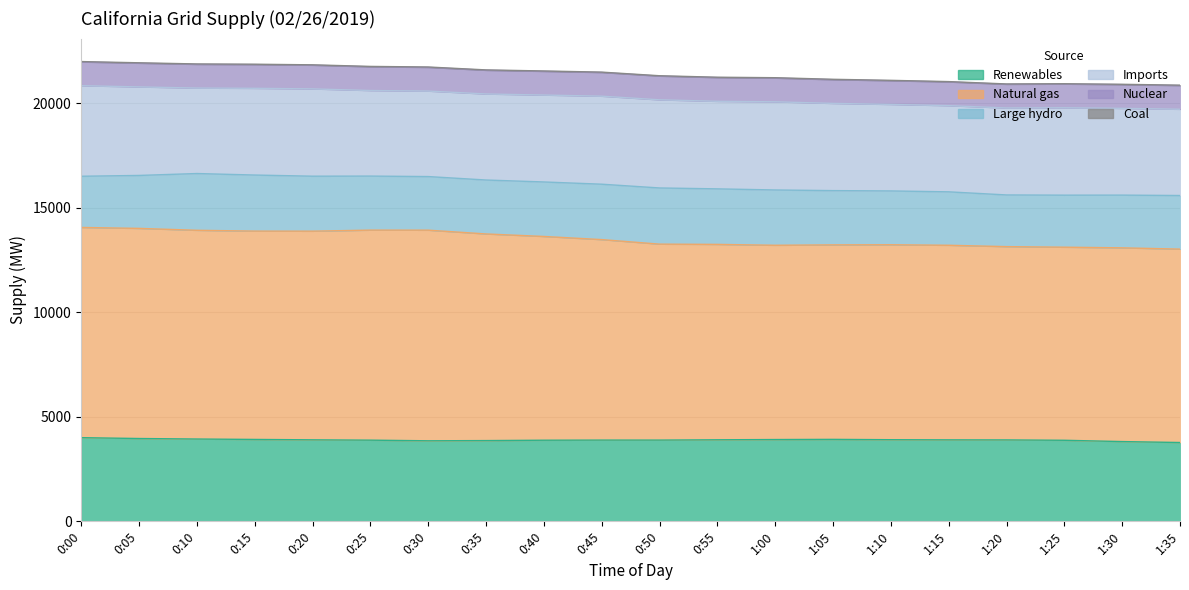

What is the label of the 1st point from the left?

0:00